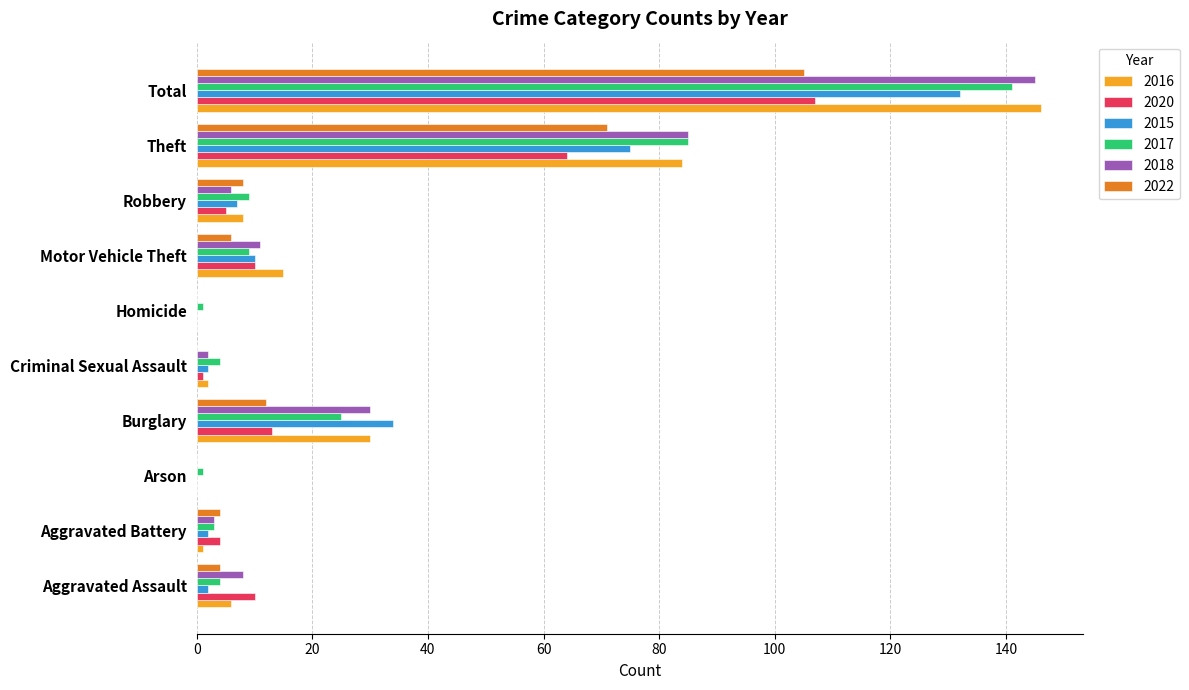

Where is 2018 nearest to the value 72?

Theft